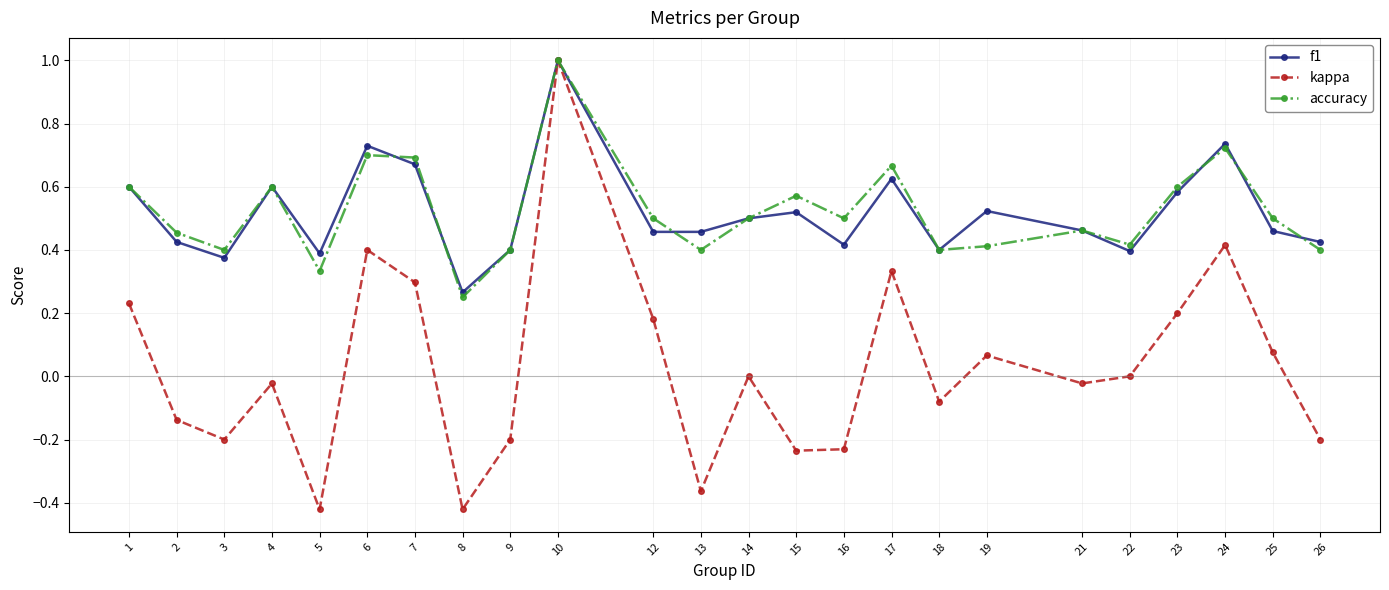

The value of kappa at 23 is 0.1. True or false?

False